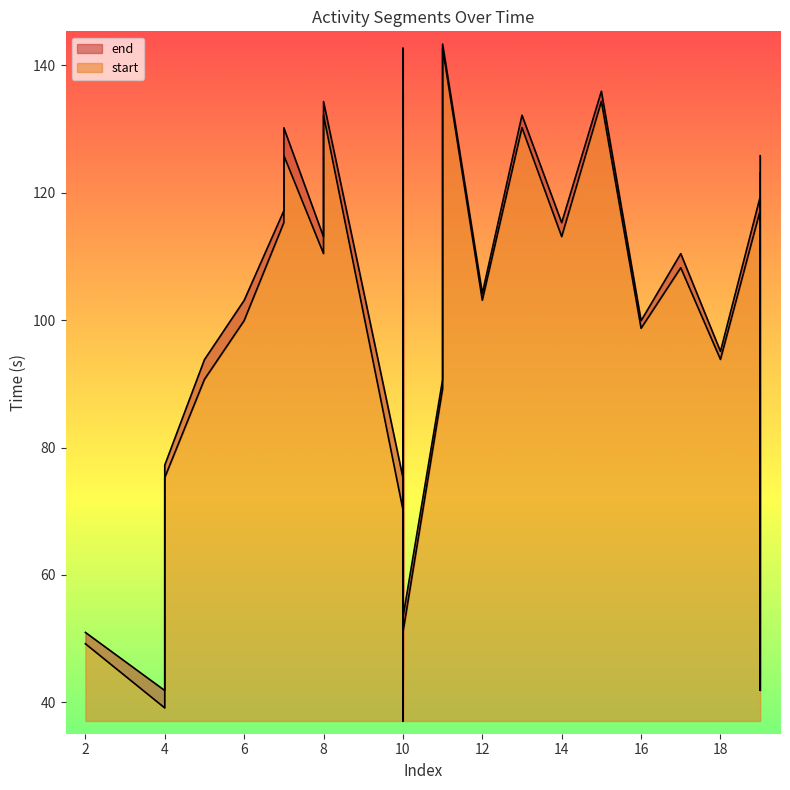

What is the label of the 32nd point from the left?

19